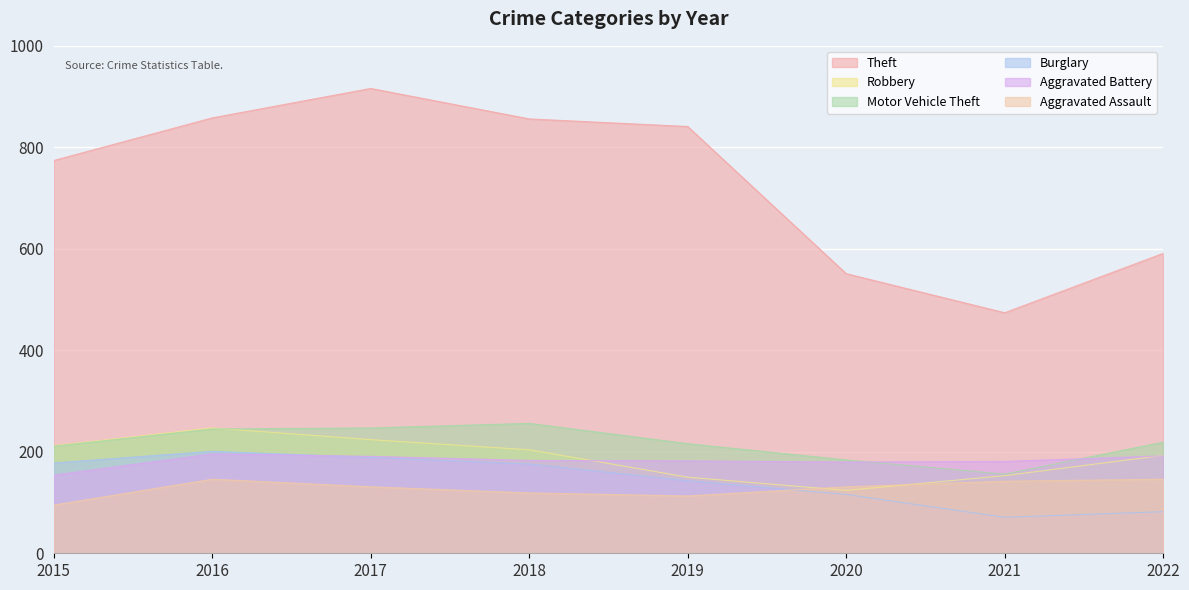

Reading right to left, list all the values displayed in this chart.

Theft: 591	474	551	841	856	916	858	774
Robbery: 193	153	124	150	204	224	247	212
Motor Vehicle Theft: 219	156	184	216	256	247	245	211
Burglary: 82	71	116	143	176	189	201	178
Aggravated Battery: 192	181	180	182	183	191	196	154
Aggravated Assault: 146	142	131	113	119	131	146	95